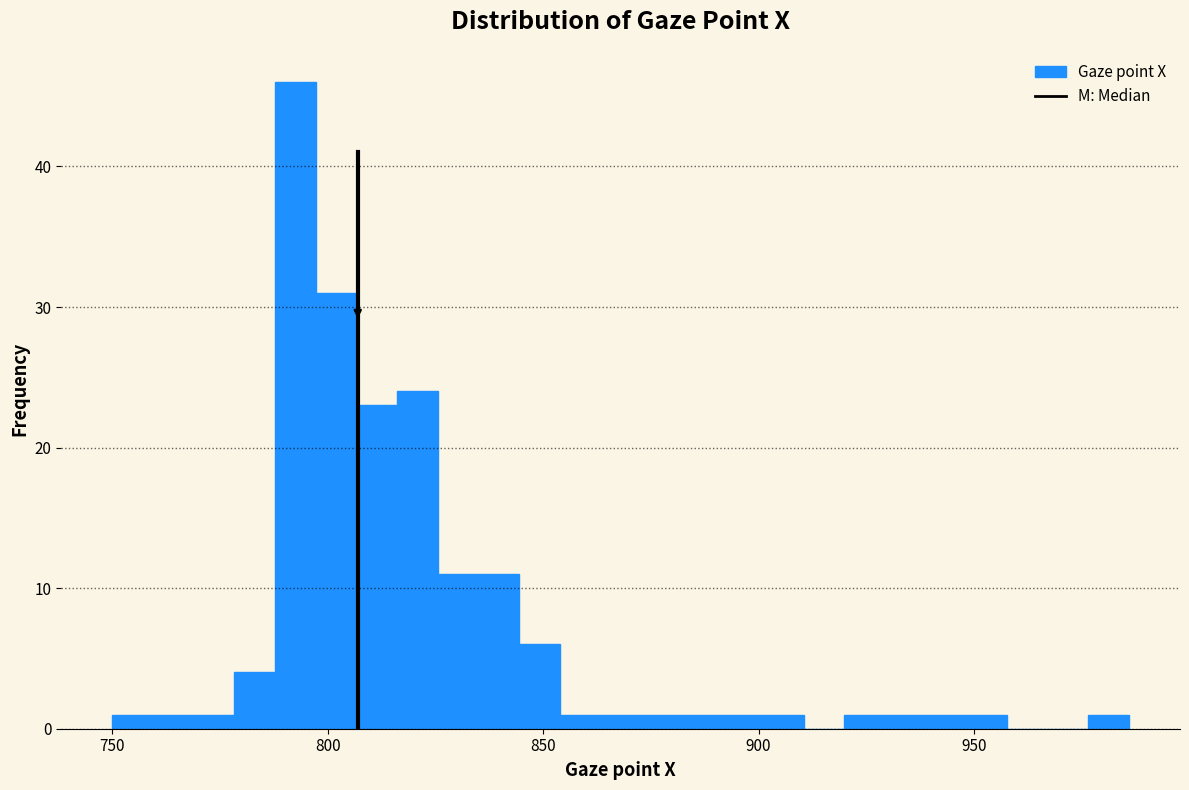

Around what value on the x-axis is the tallest bar? Give the approximate position of its centre, as read against the axis.

790